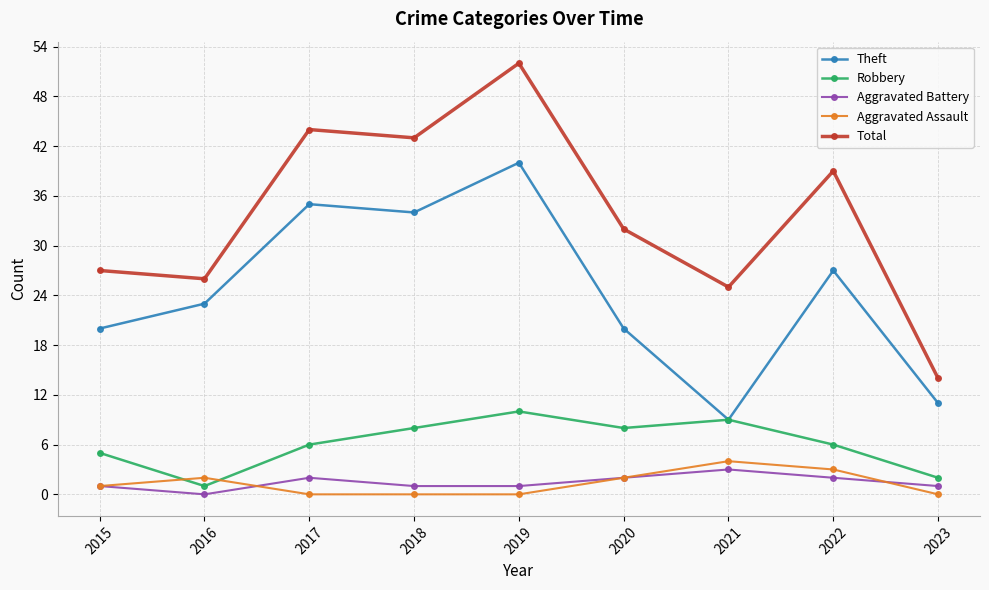

How many distinct data groups are displayed?

5